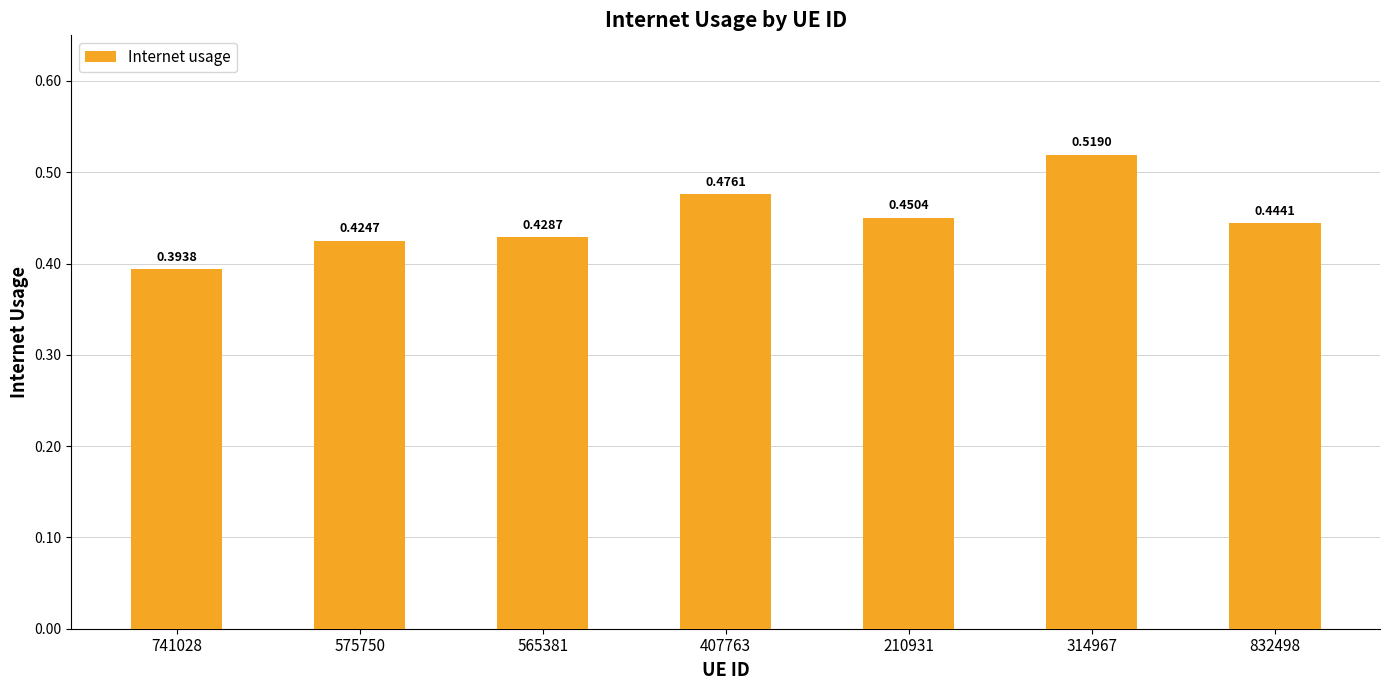

What is the sum of the values at 210931 and 565381?

0.9